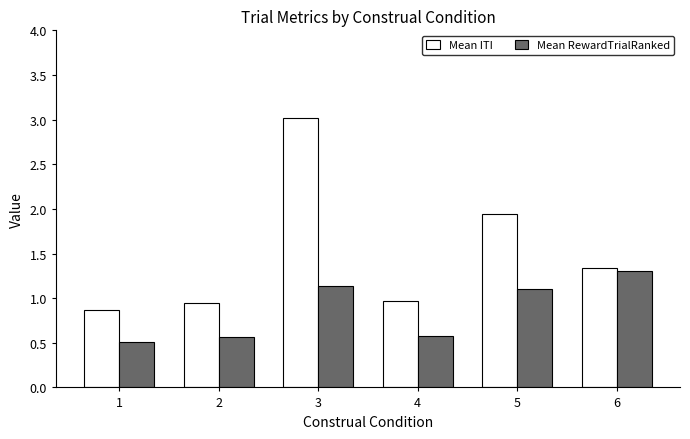

Is it true that Mean RewardTrialRanked equals 1.1 at 3?

True